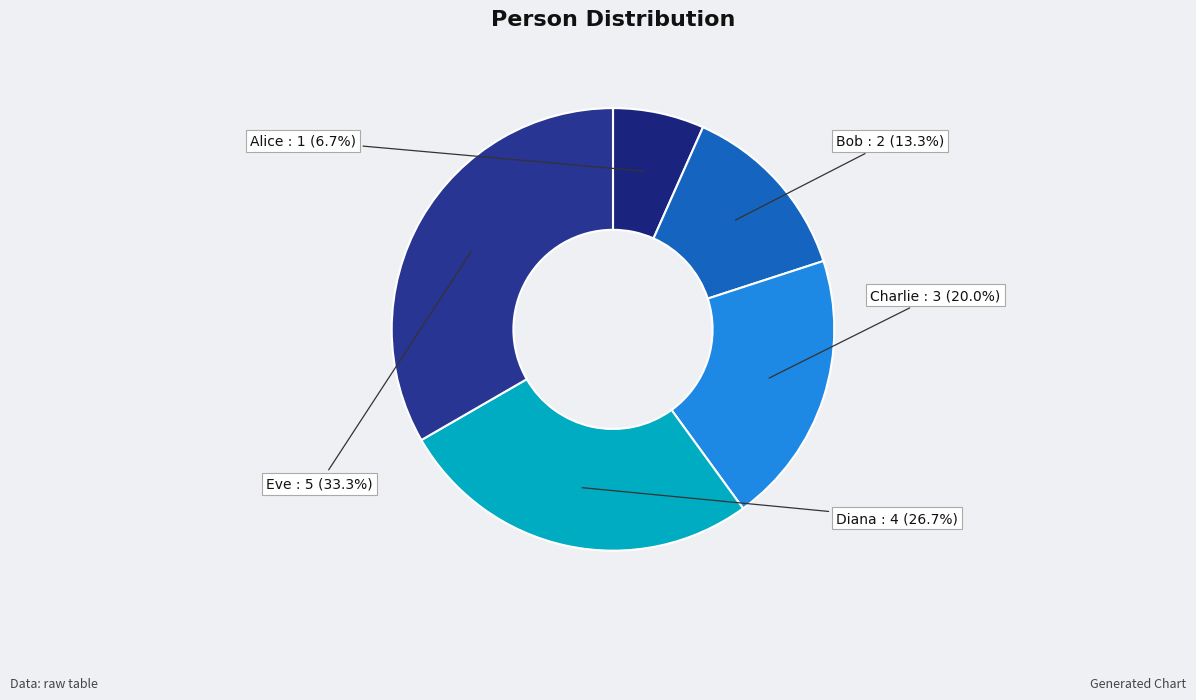

Rank the categories by value from highest to lowest.

Eve, Diana, Charlie, Bob, Alice